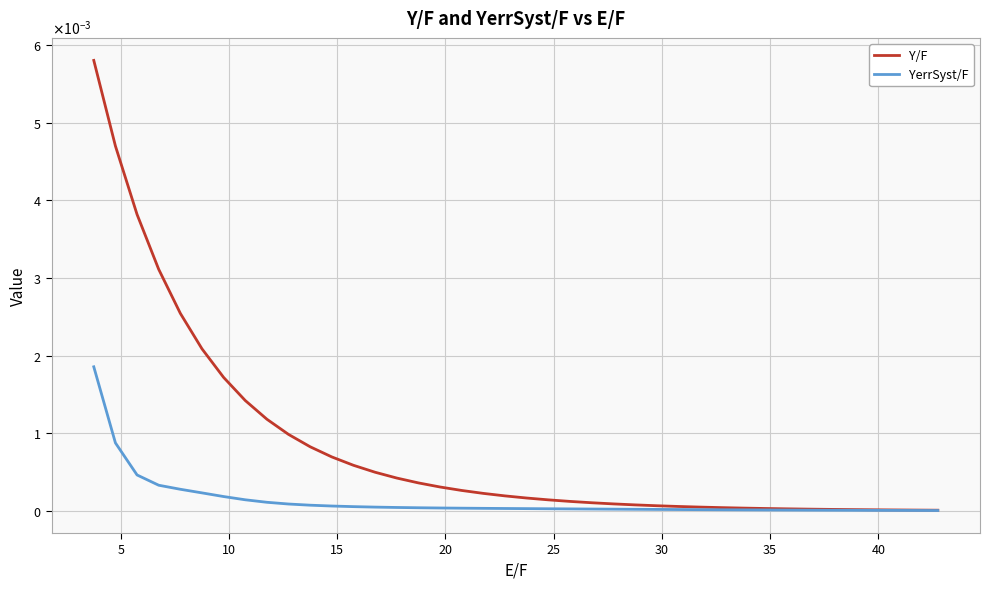

True or false: YerrSyst/F has more than 1 points higher than both neighbors.

False